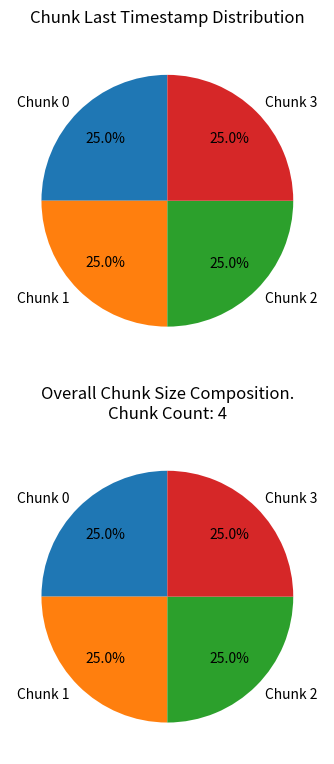

Approximately how many times larger is the value at 1 compared to 3?

1.0